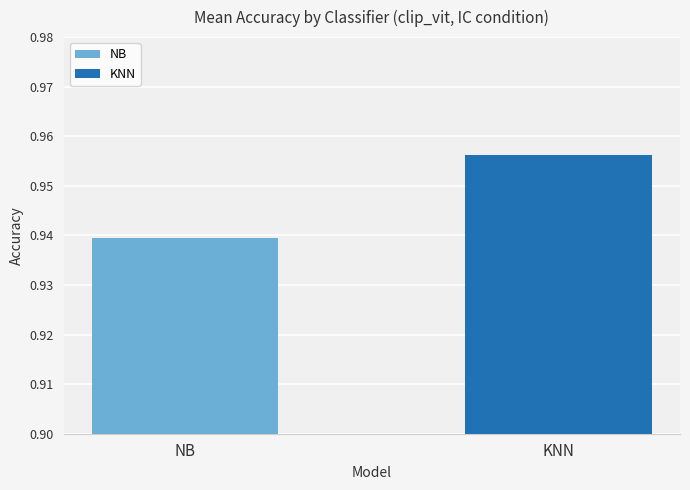

Which series has the widest spread of values?

NB